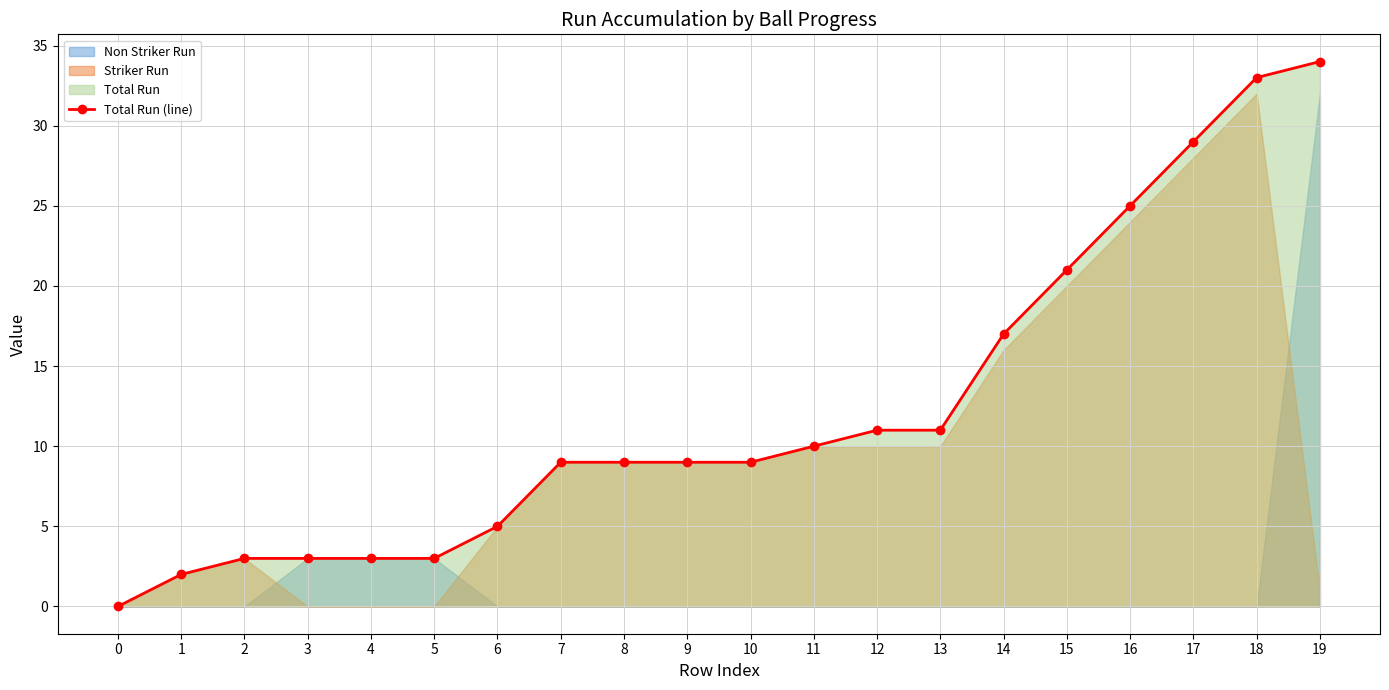

Between 19 and 7, which is larger?

19